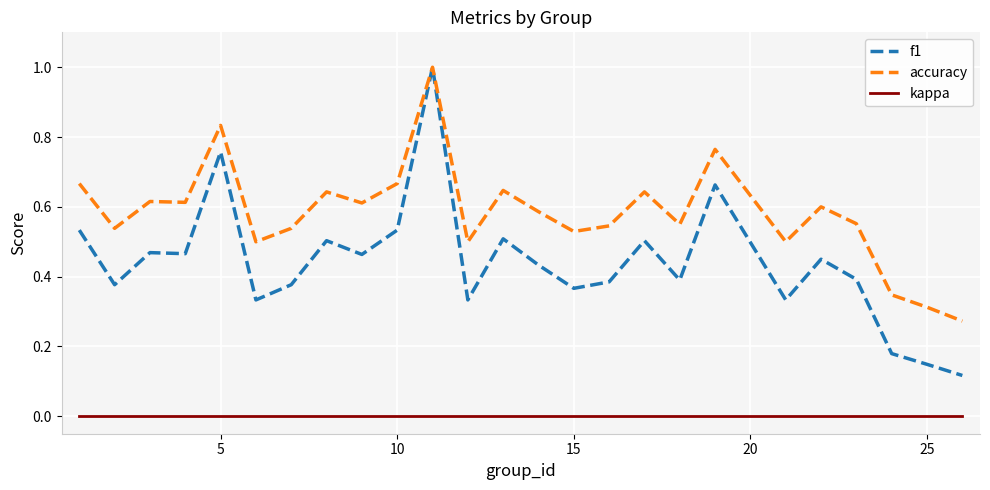

True or false: accuracy and kappa intersect in this chart.

False